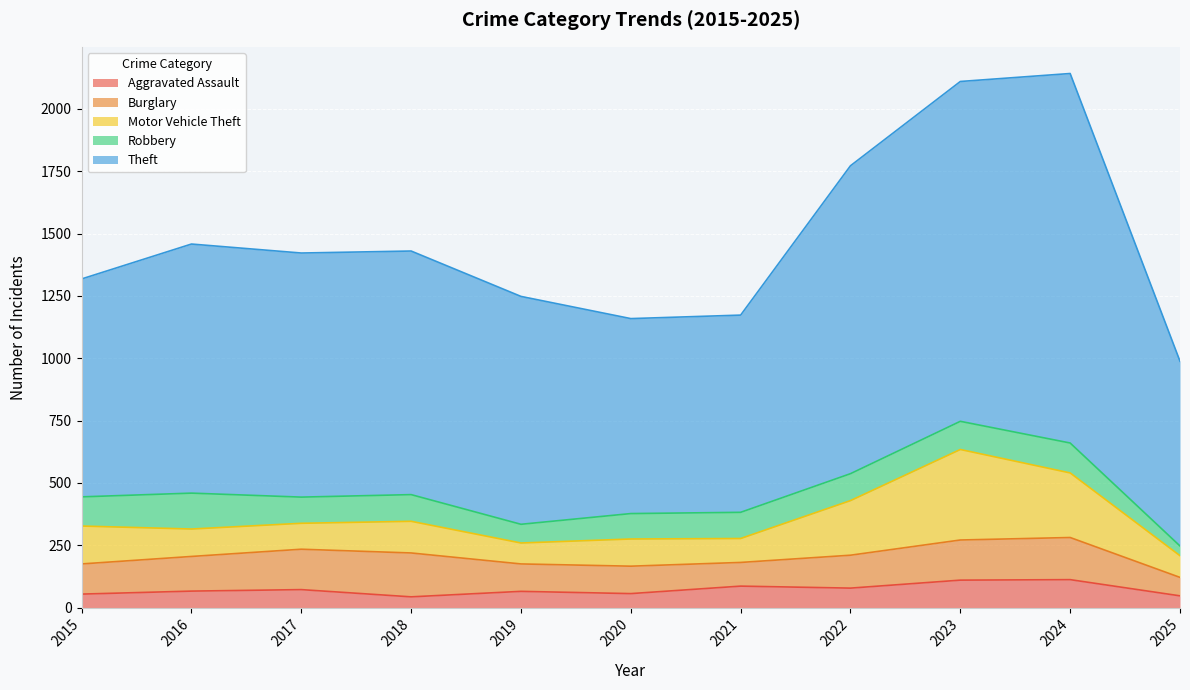

True or false: Aggravated Assault and Motor Vehicle Theft cross at least once.

False